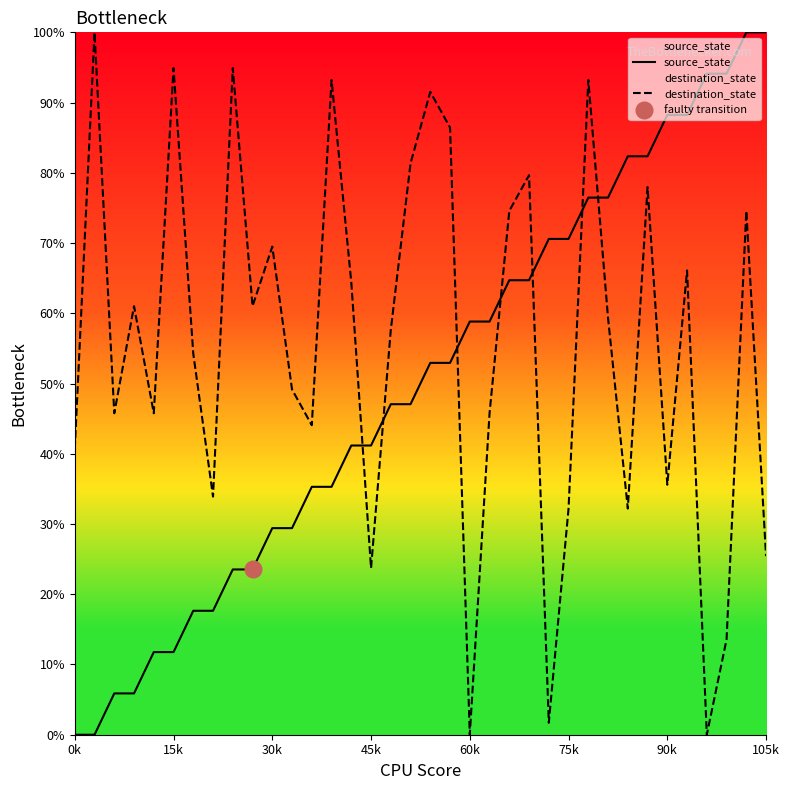

The destination_state series shows 78.8 at 16. True or false?

False